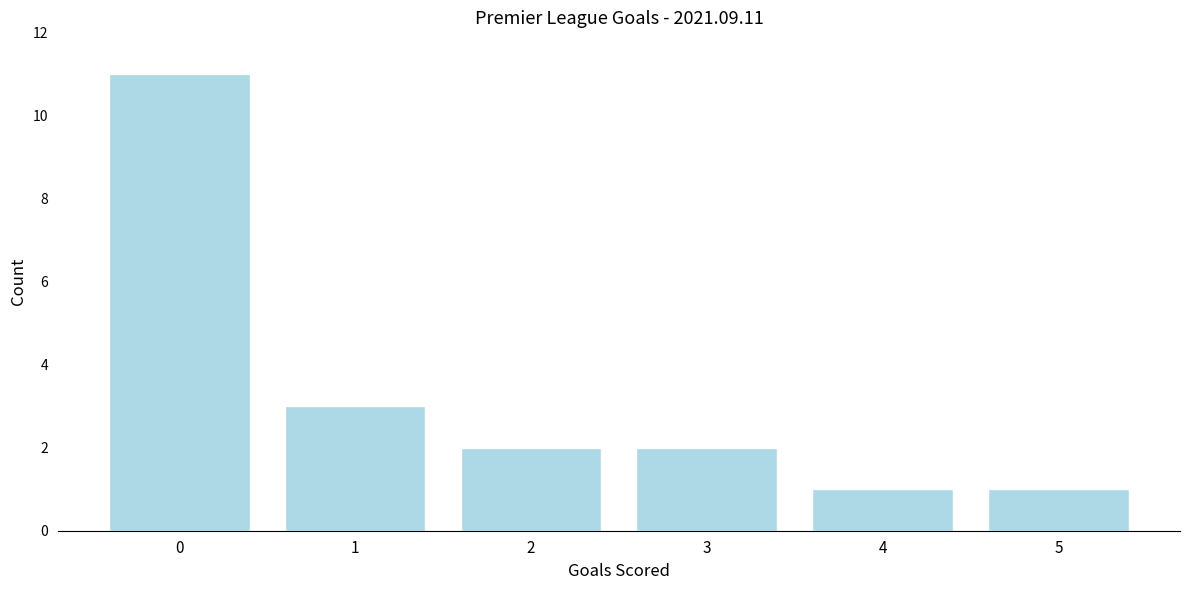

Reading right to left, transcribe all the data shown in this chart.

1	1	2	2	3	11